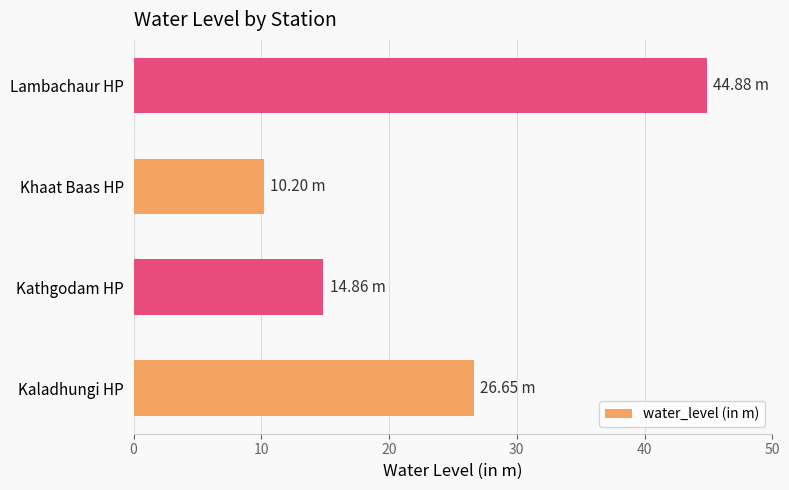

What is the difference between the maximum and minimum values?

34.7